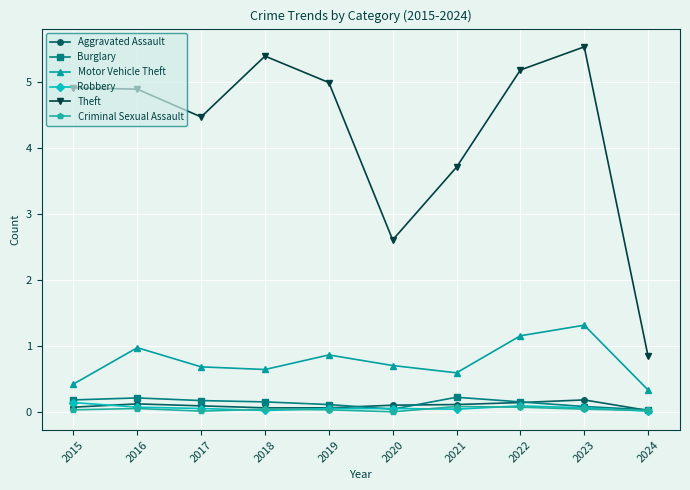

Which series has the largest total across all categories?

Theft